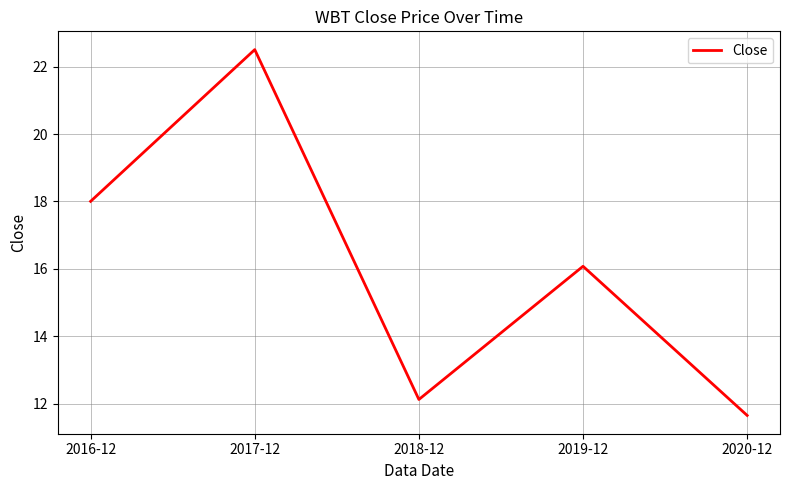

Where is the first local minimum?

2018-12